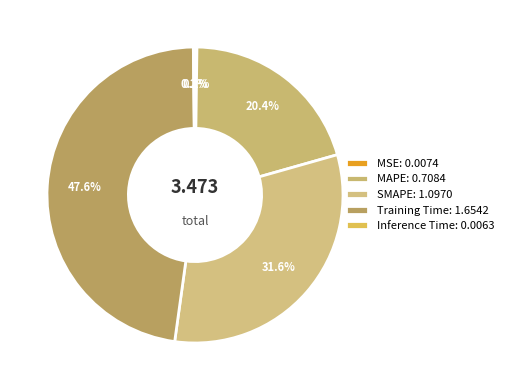

What percentage is the SMAPE slice, to the nearest percent?

32%